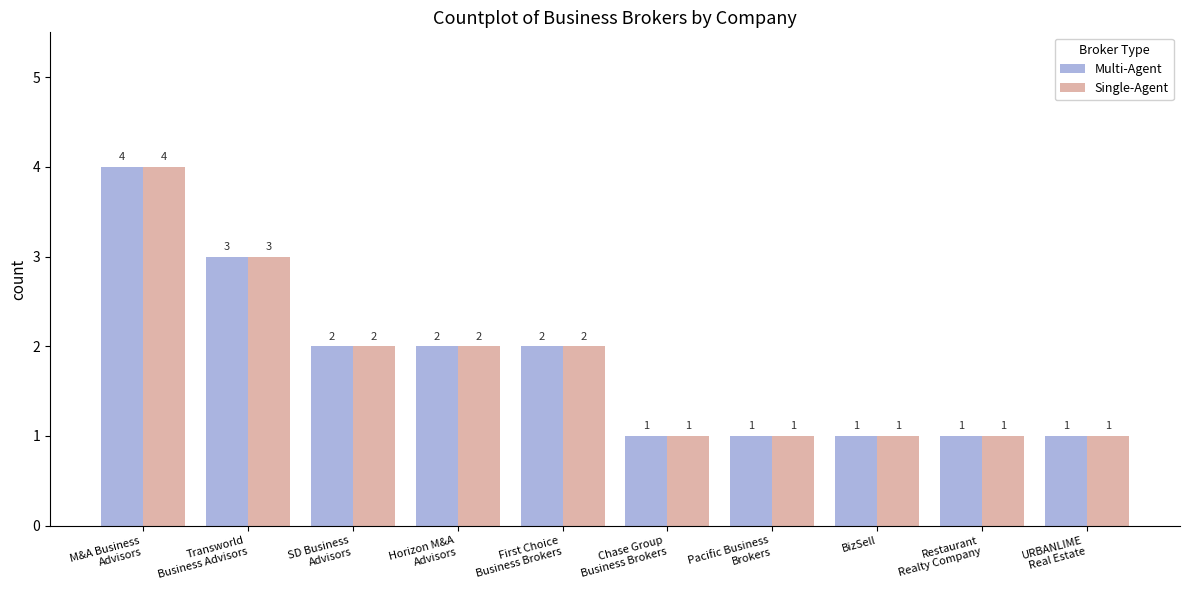

Is it true that Single-Agent equals 4 at M&A Business
Advisors?

True